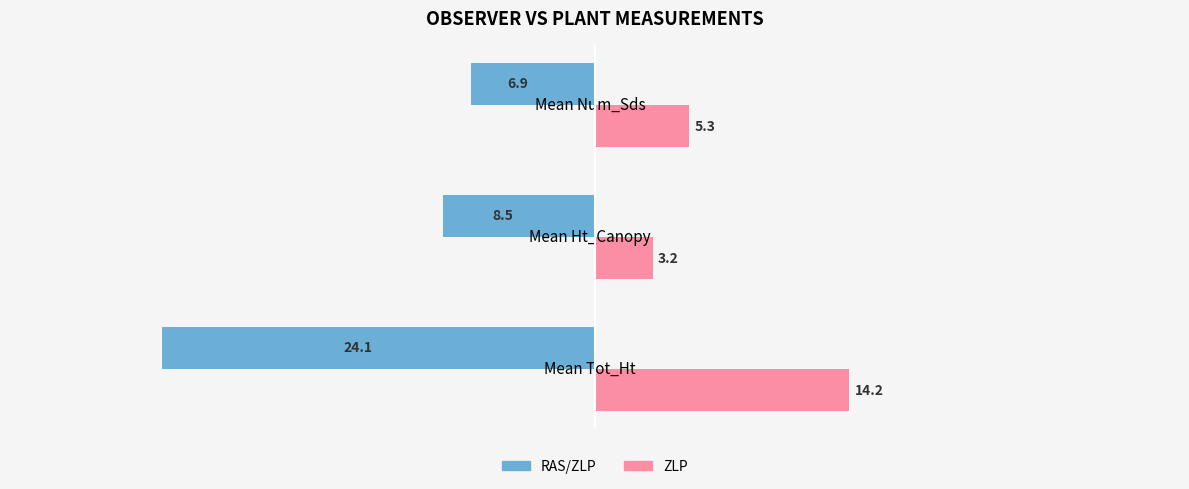

What is the average value of the ZLP series?

7.5